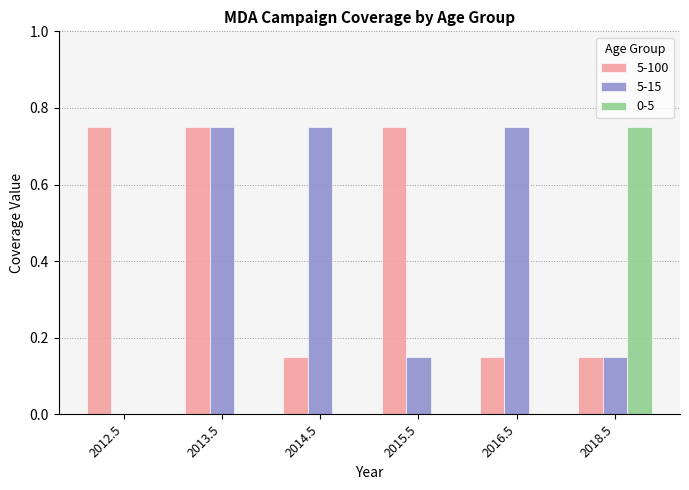

The value of 0-5 at 2015.5 is 0.0. True or false?

True